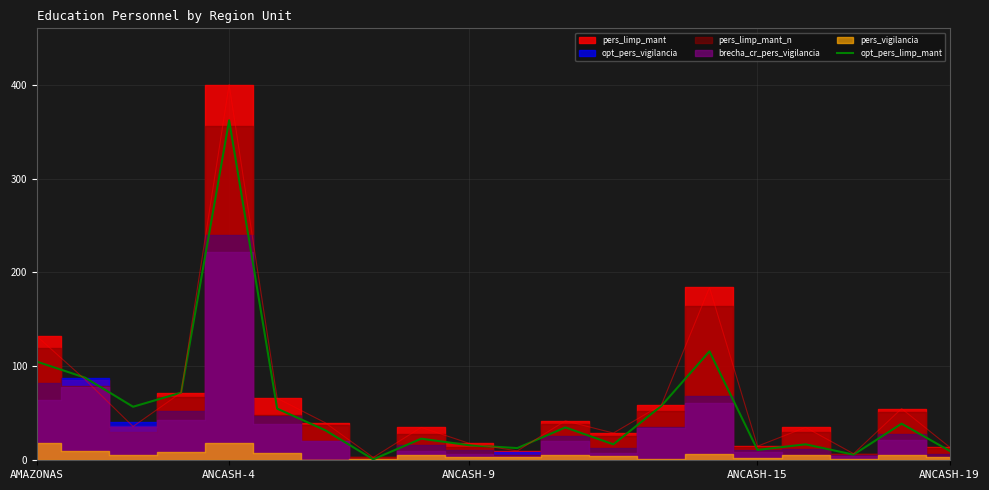

What is the difference between the values at 15 and 12?

6